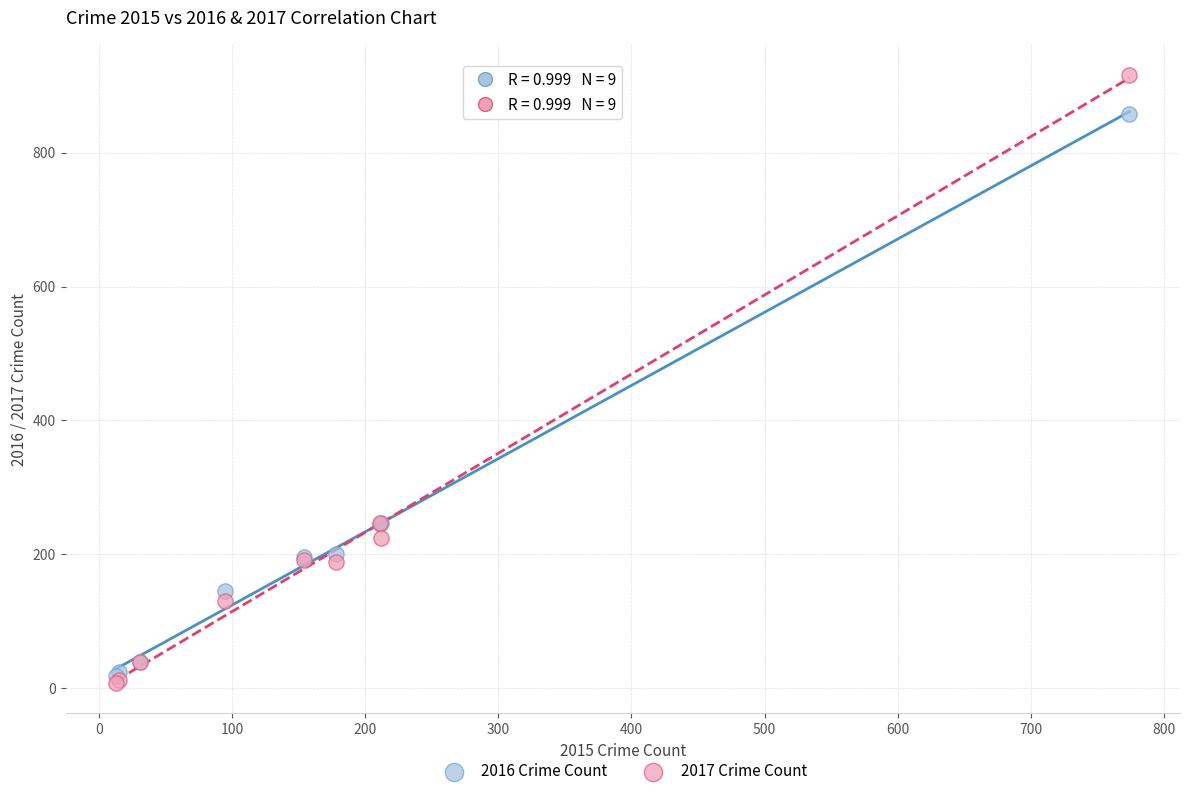

Which series reaches the minimum Y coordinate?

2017 Crime Count